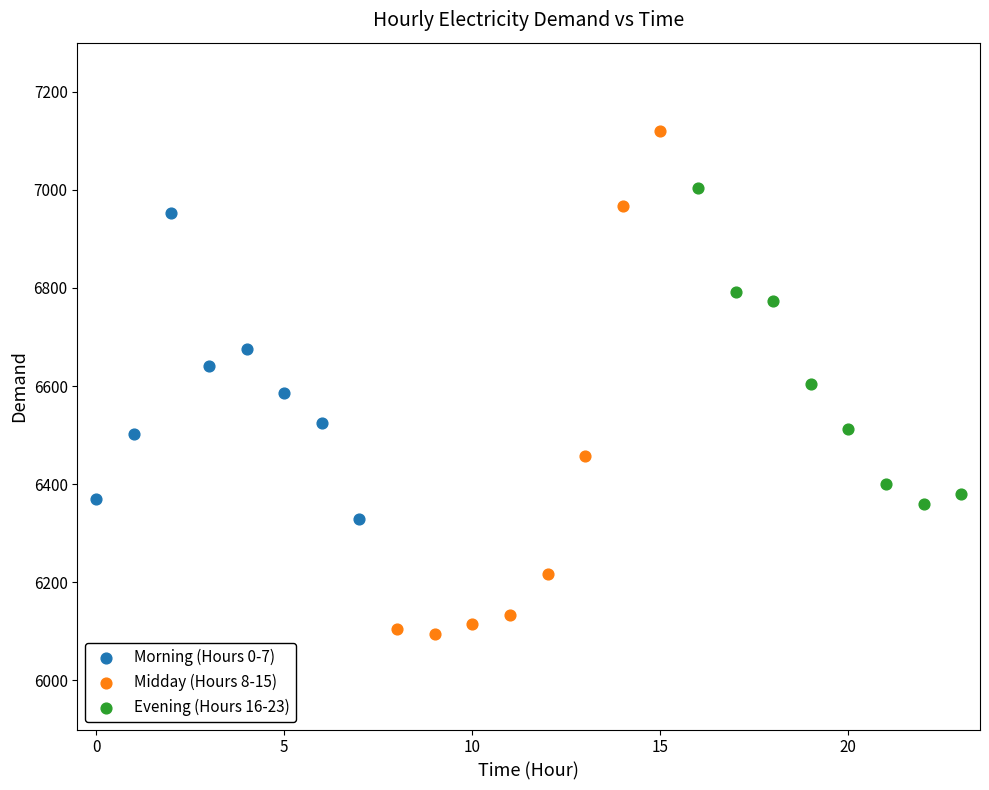

What are all the series names shown in the legend?

Morning (Hours 0-7), Midday (Hours 8-15), Evening (Hours 16-23)